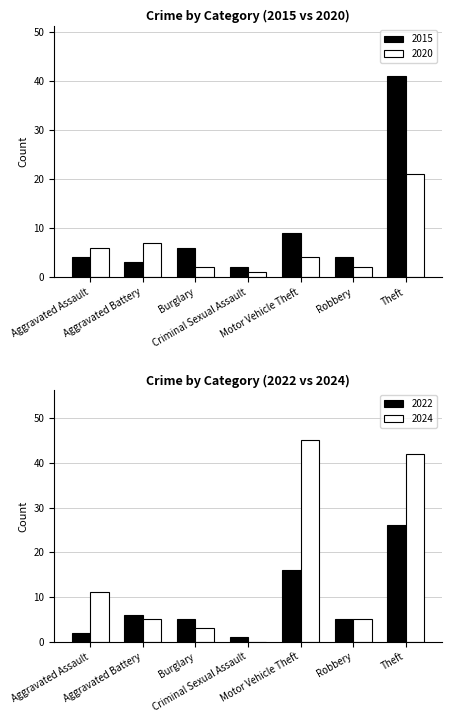

How many values in the 2020 series exceed 4?

3